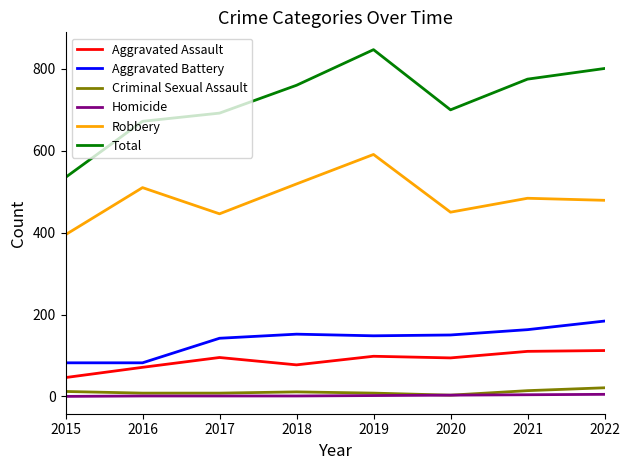

Which series changed the most between 2018 and 2019?

Total